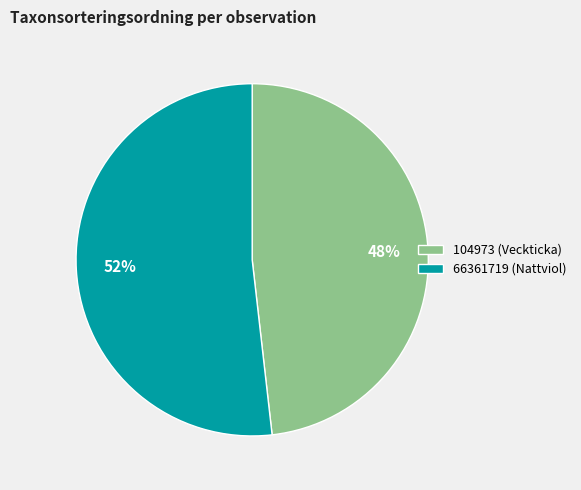

The 104973 (Veckticka) slice represents 55% of the pie. True or false?

False